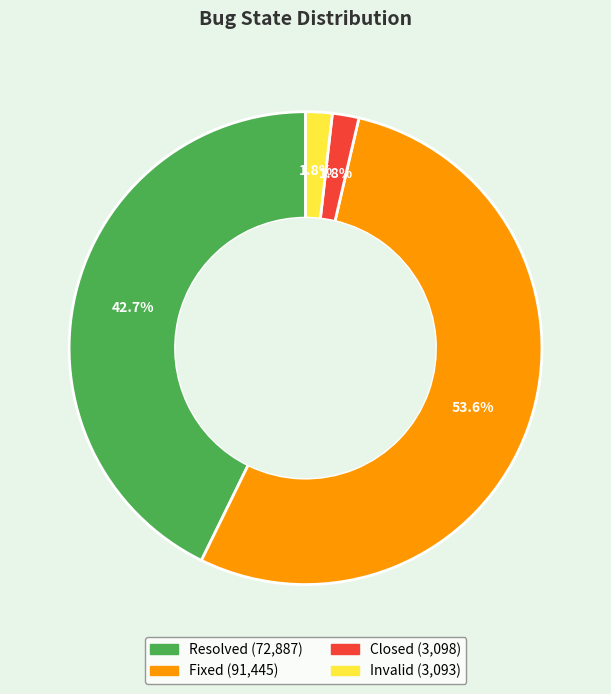

What is the largest slice in the pie chart?

Fixed